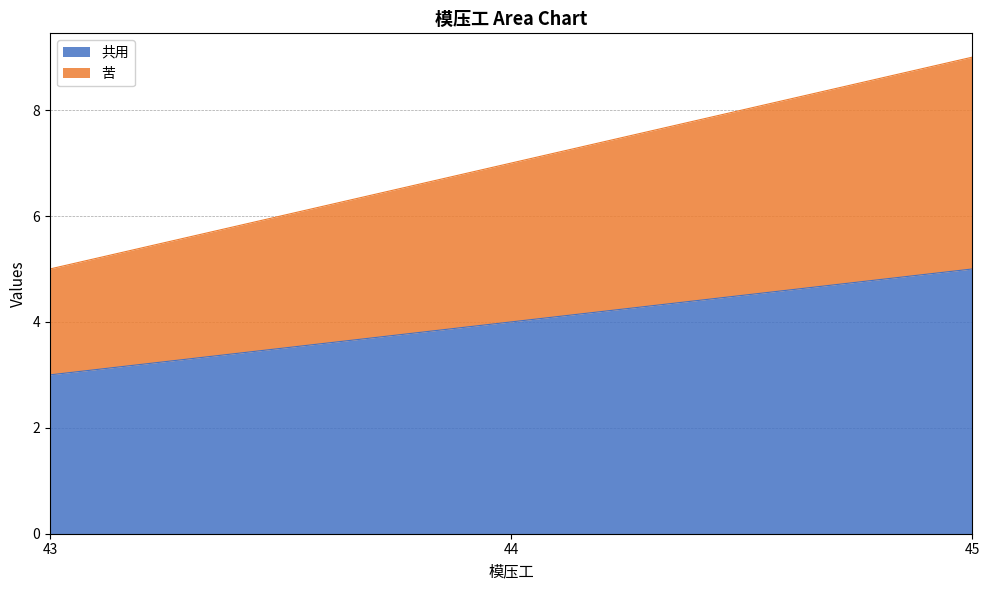

What are all the series names shown in the legend?

共用, 苦